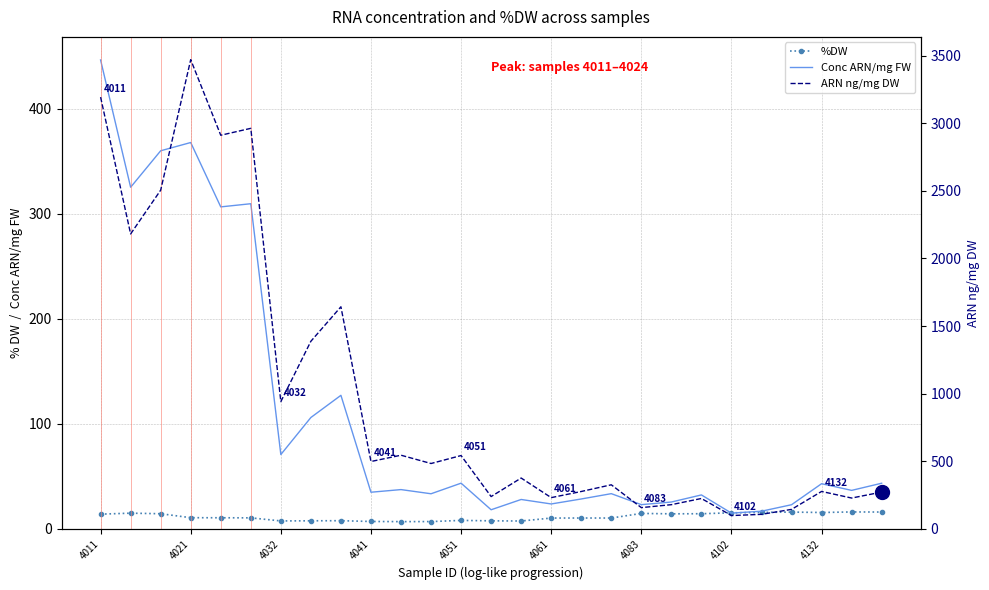

What are all the series names shown in the legend?

%DW, Conc ARN/mg FW, ARN ng/mg DW